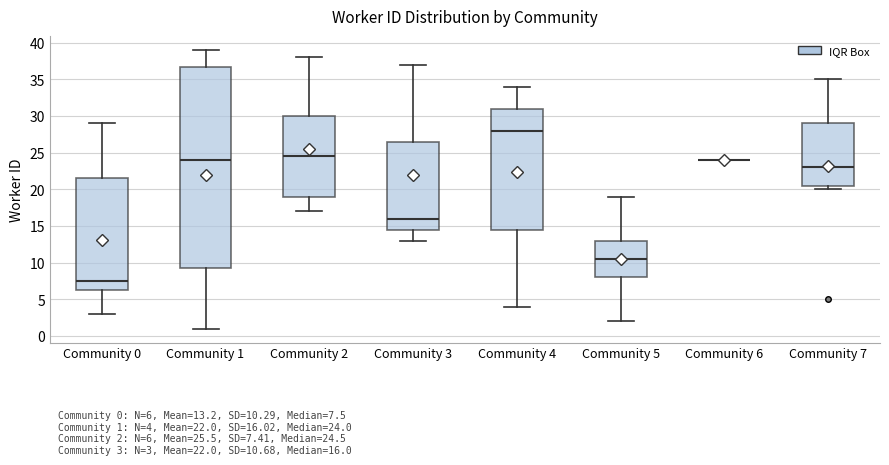

Which box is the tallest, from its lower edge to its upper edge?

Community 1